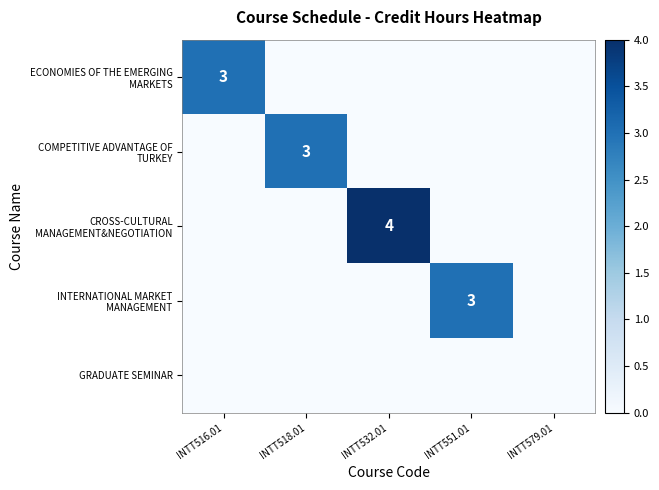

Which category has the lowest value in the INTERNATIONAL MARKET MANAGEMENT series?

INTT516.01